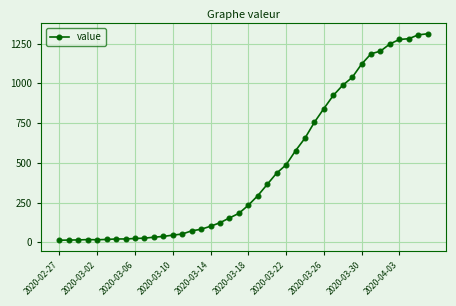

What is the average value?

465